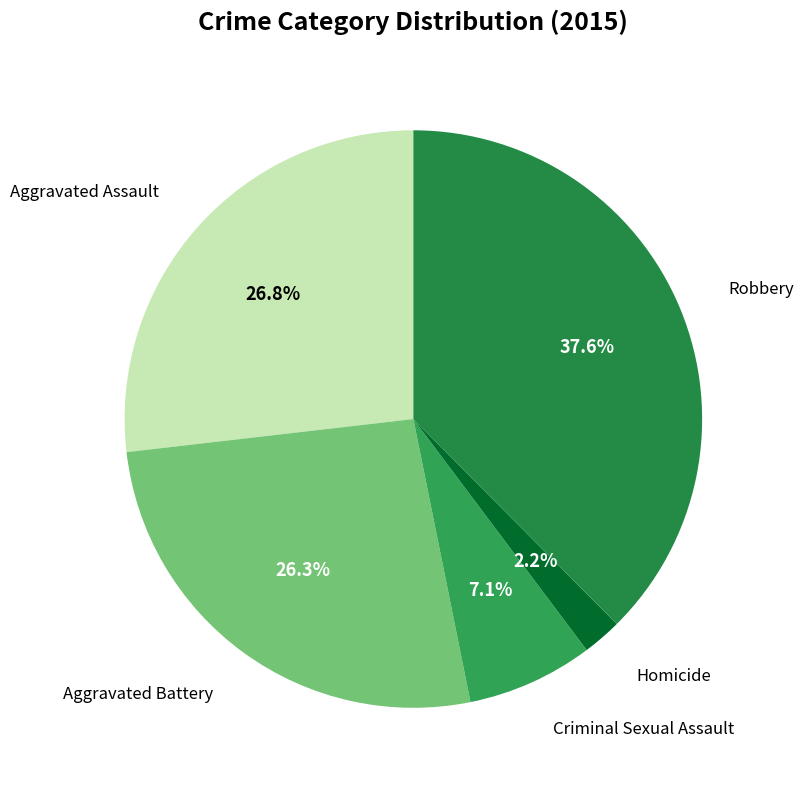

Do Homicide and Aggravated Battery together represent more than half of the pie?

No